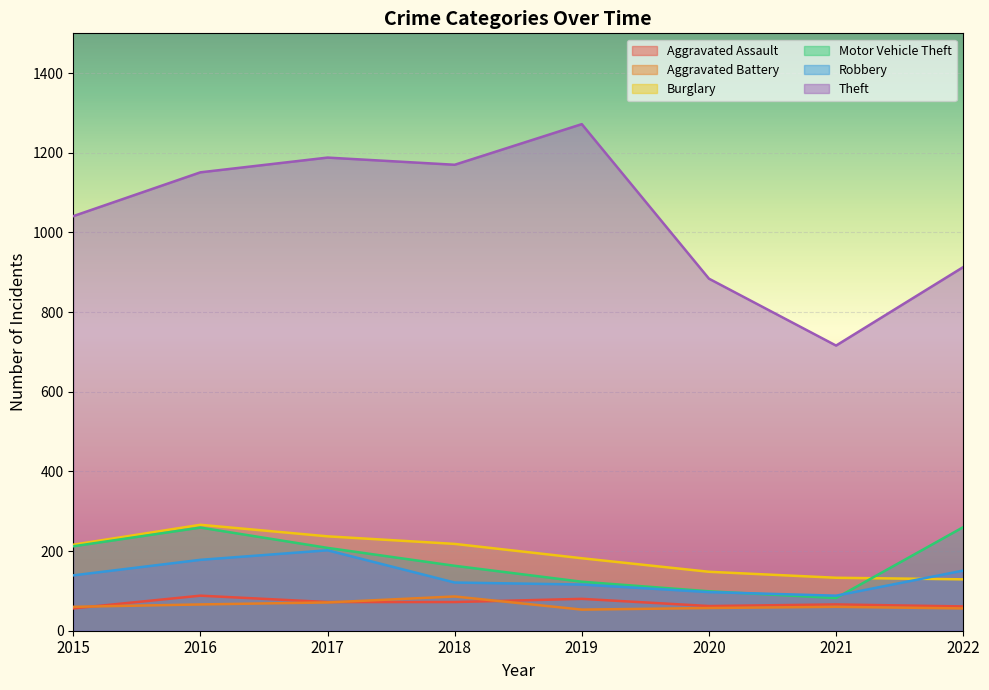

Rank the series by their maximum value, from highest to lowest.

Theft, Burglary, Motor Vehicle Theft, Robbery, Aggravated Assault, Aggravated Battery